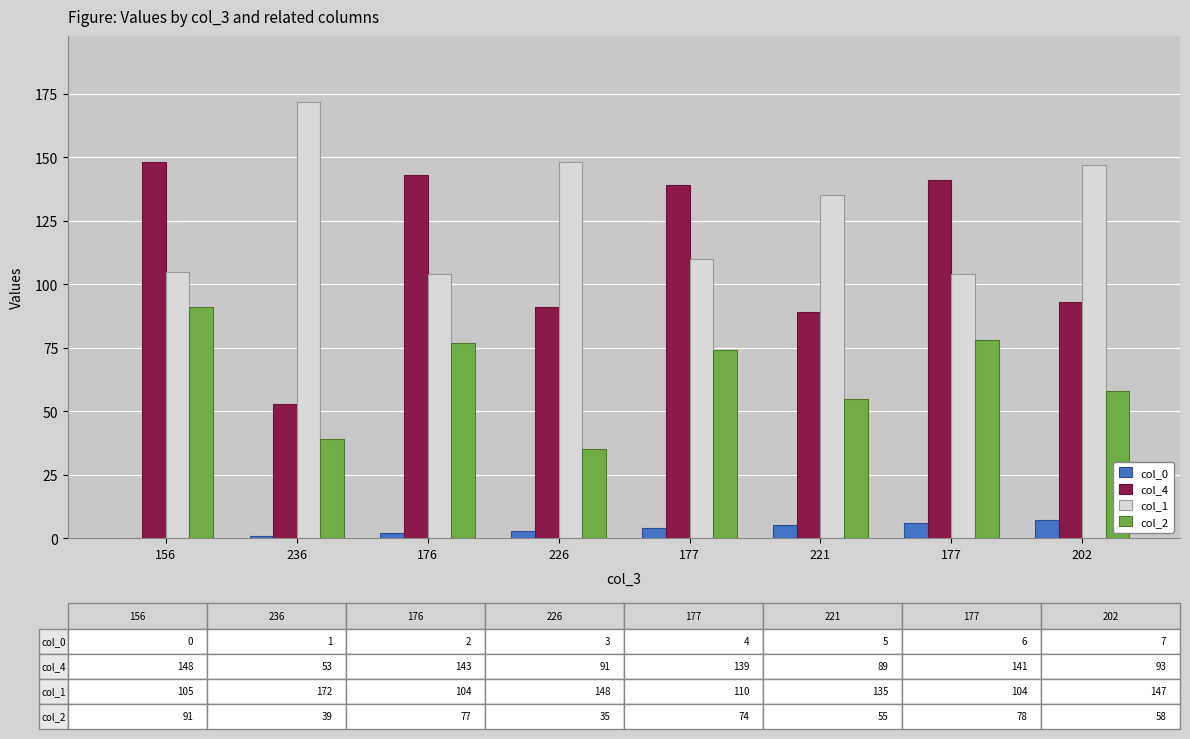

What is the total value across all series at 177?

327